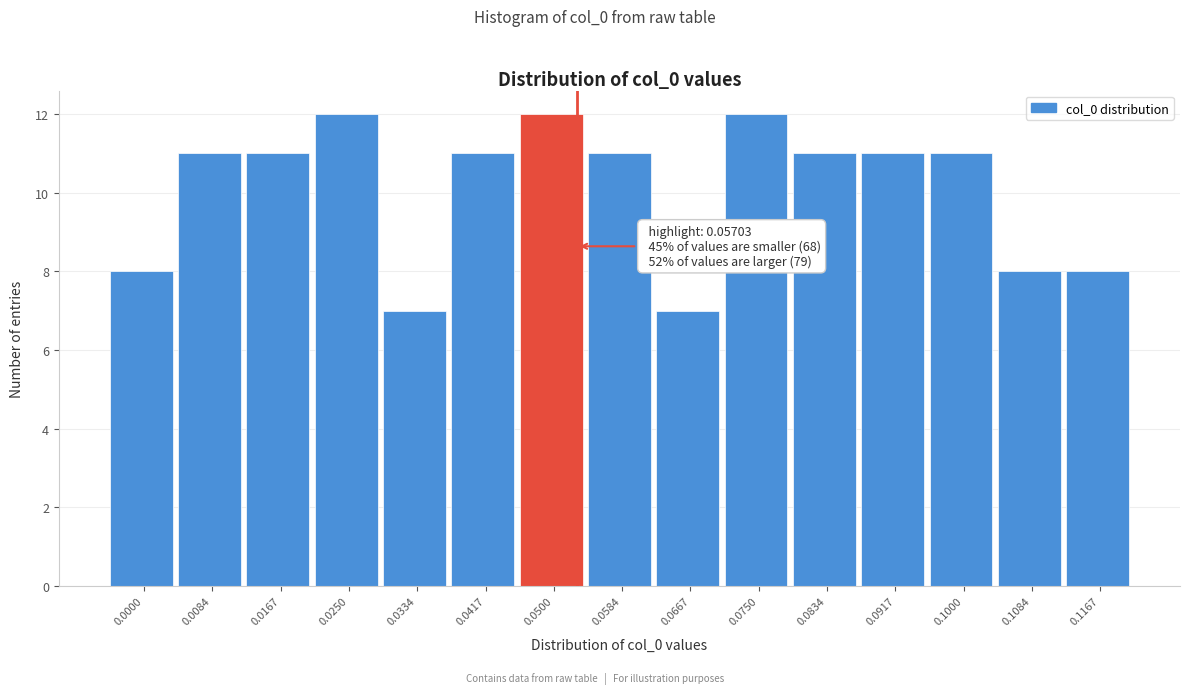

Reading right to left, transcribe all the data shown in this chart.

8	8	11	11	11	12	7	11	12	11	7	12	11	11	8